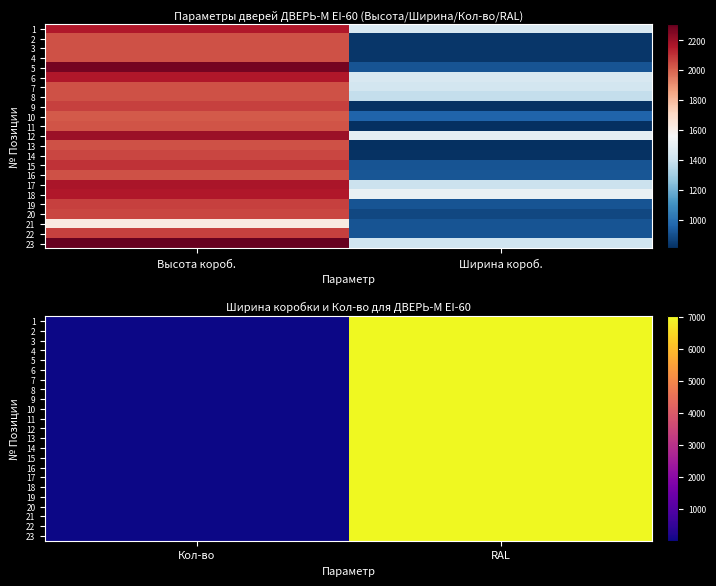

Where is 22 nearest to the value 3518?

Кол-во